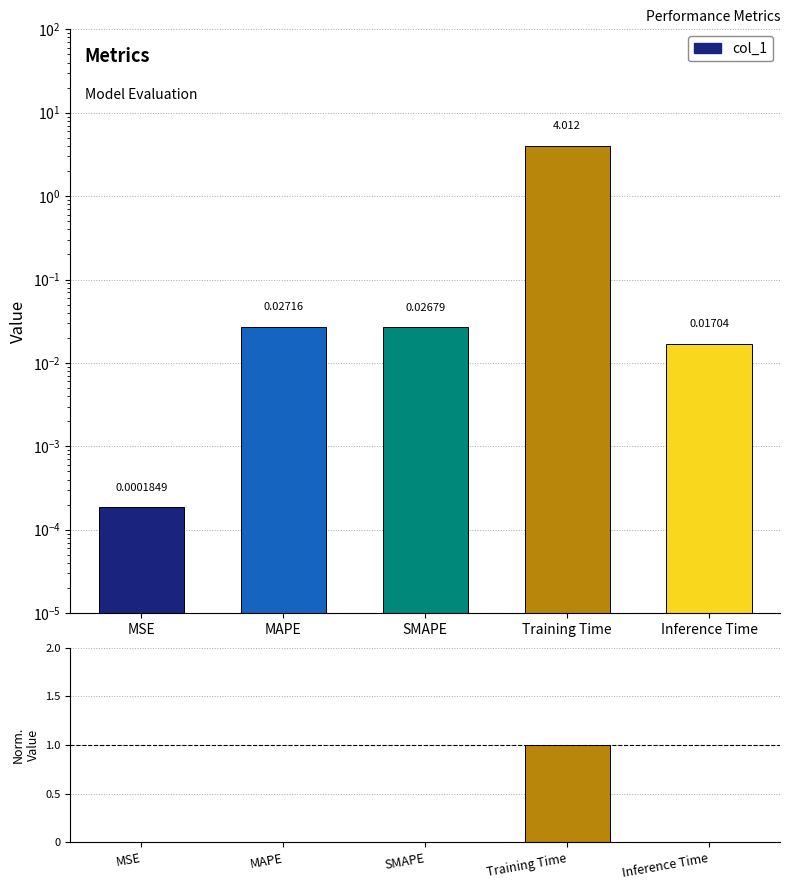

How many groups of bars are there?

5